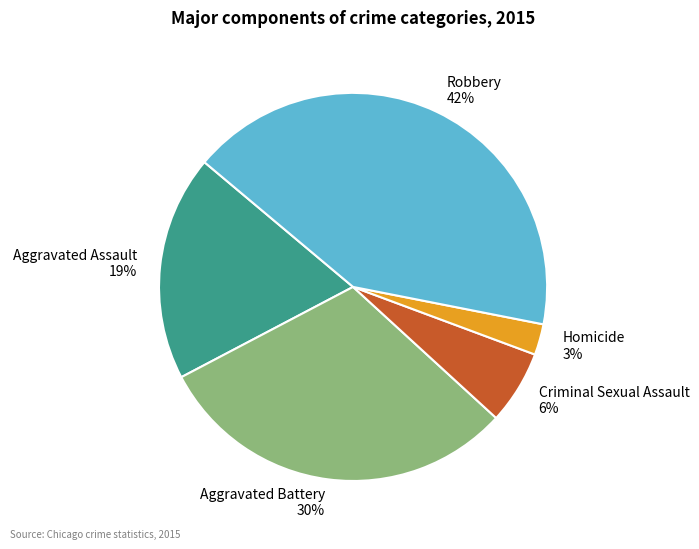

Which has a higher value, Robbery or Aggravated Battery?

Robbery